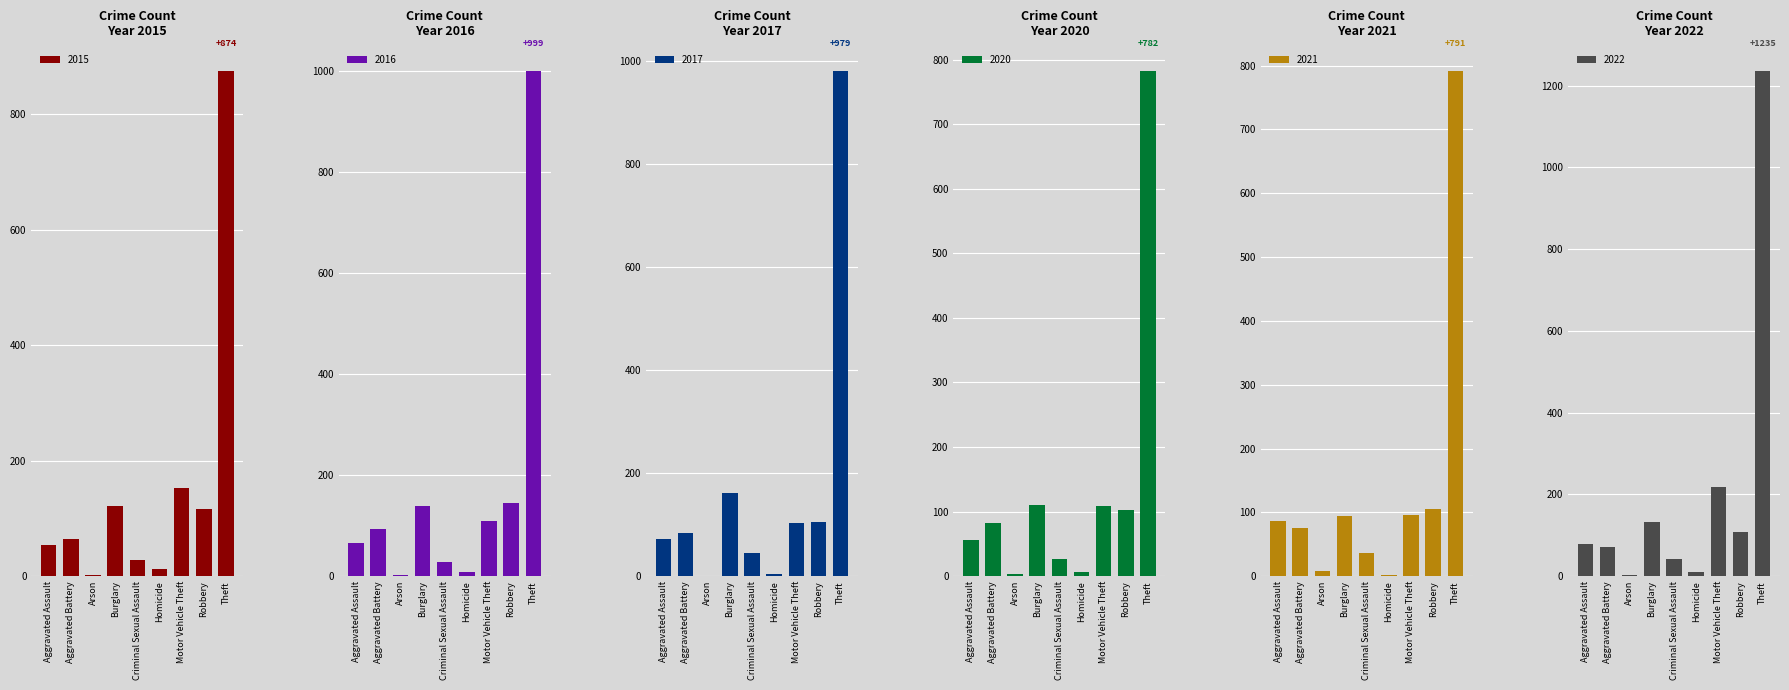

At which label does 2016 reach its peak?

Theft